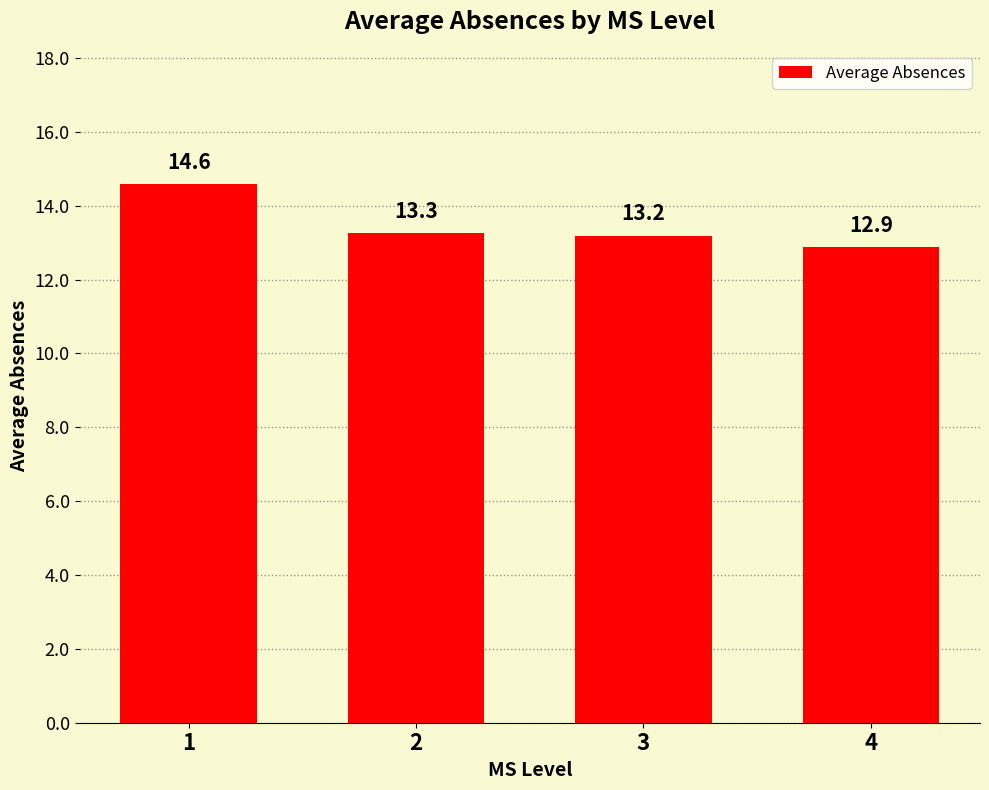

The value at 1 is 26.0. True or false?

False